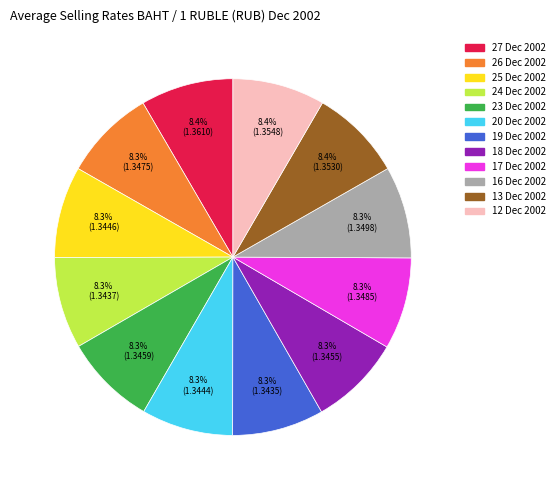

To the nearest percent, what portion does 16 Dec 2002 represent?

8%